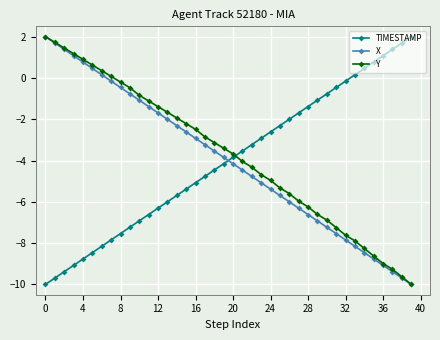

What is the difference between the second highest and minimum values in the Y series?

11.7